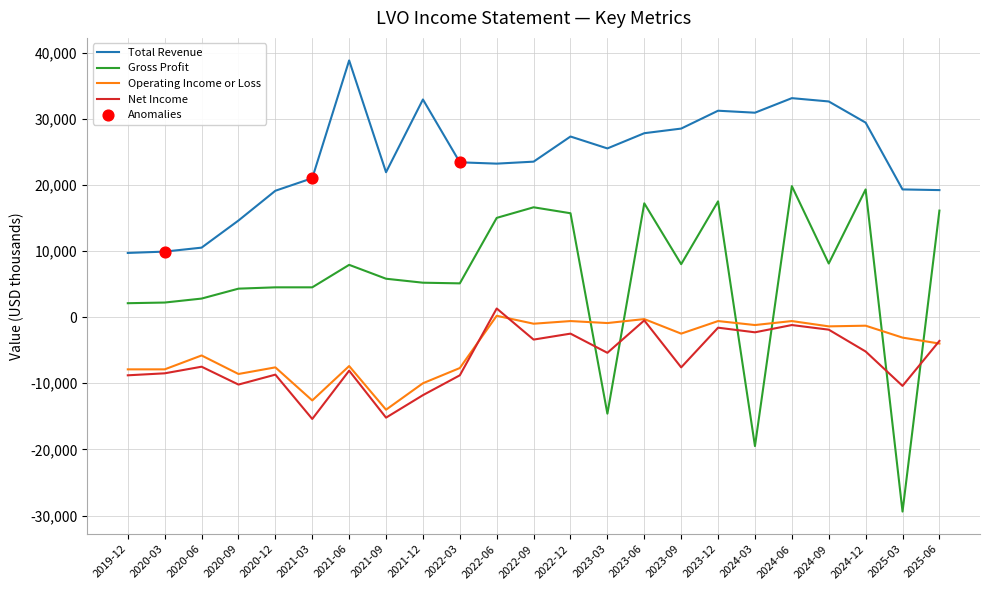

Between 2020-09 and 2023-06, which series saw the biggest shift?

Total Revenue